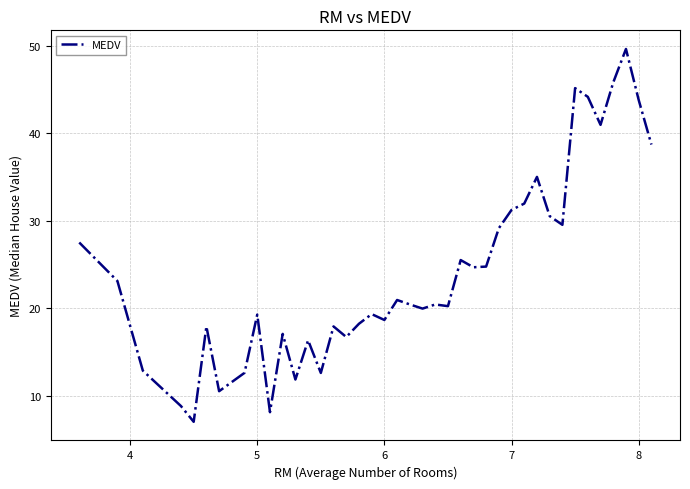

What is the difference between the maximum and minimum values?

42.6